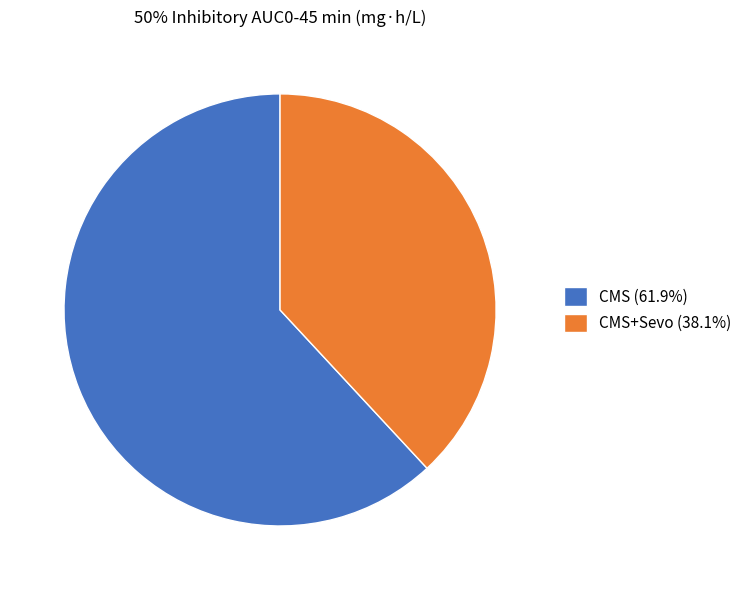

Do CMS+Sevo (38.1%) and CMS (61.9%) together represent more than half of the pie?

Yes